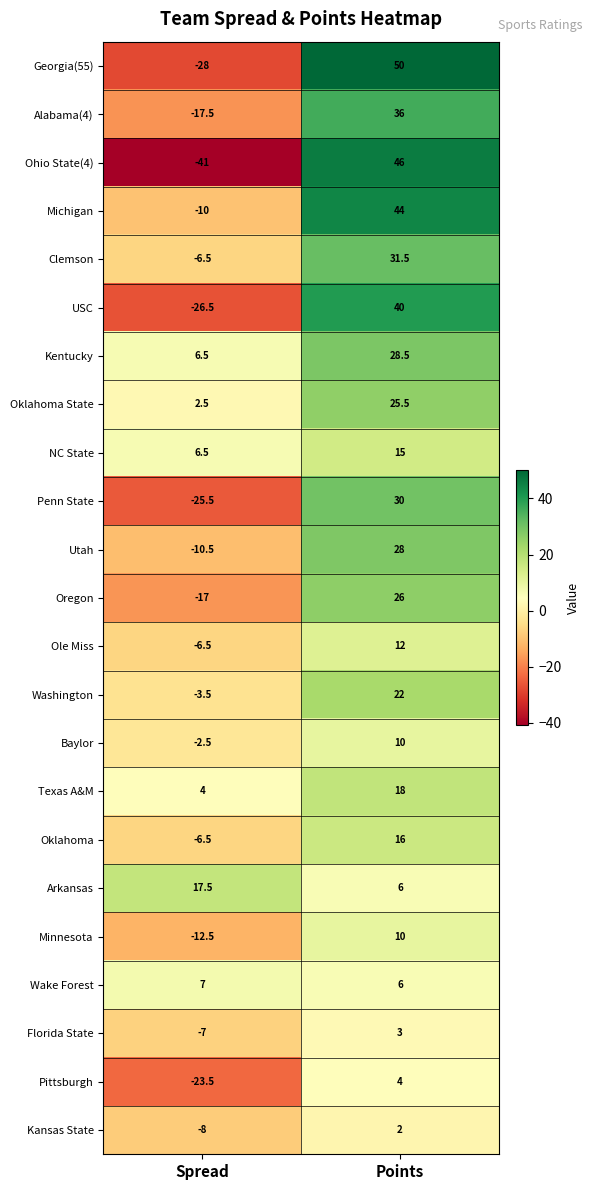

What value does the Michigan series have at Spread?

-10.0